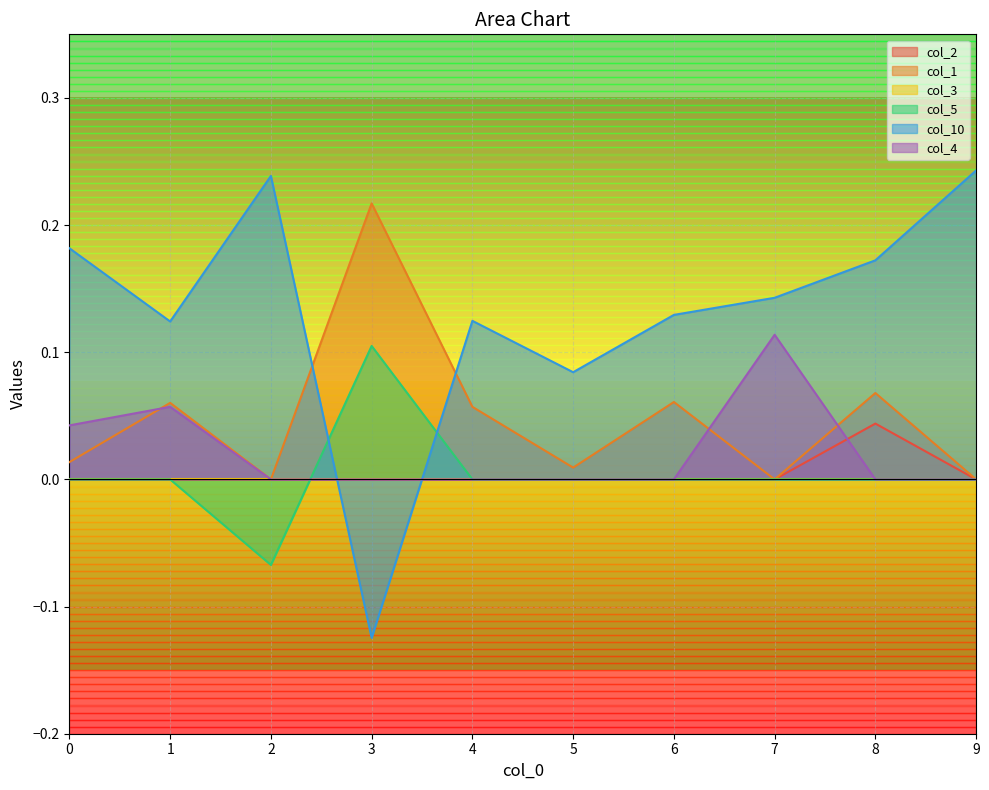

True or false: col_4 has more than 0 interior local peaks.

True